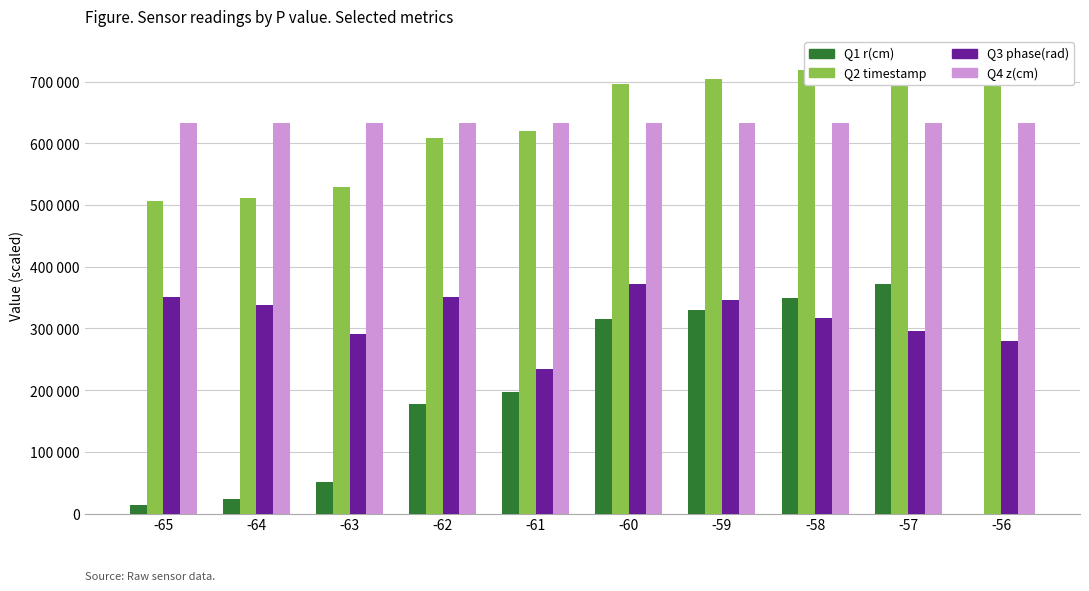

At how many categories does at least one series exceed 691067?

5